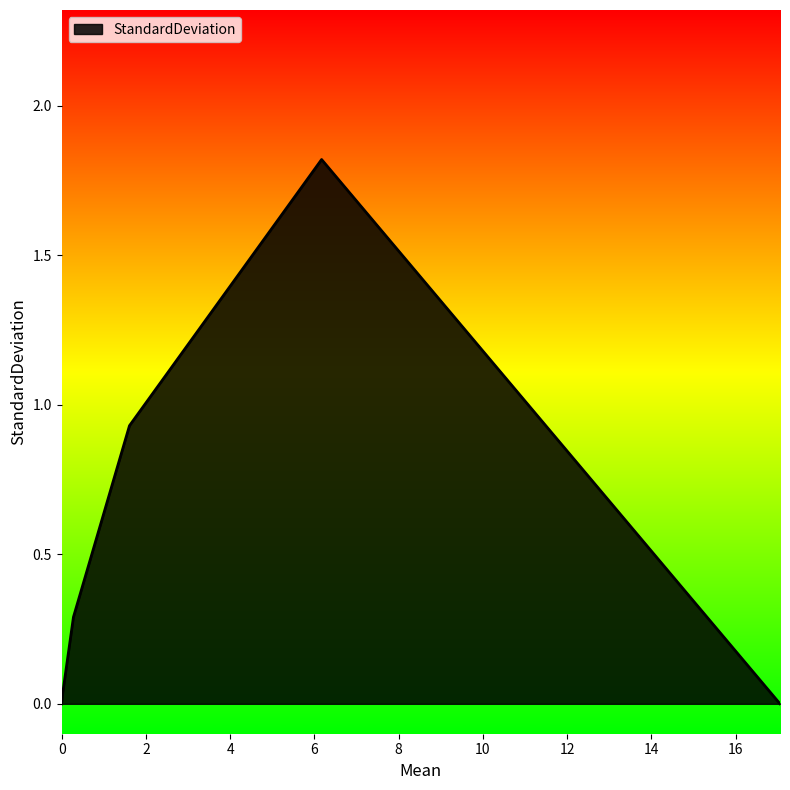

True or false: there are more than 1 points higher than both neighbors.

False